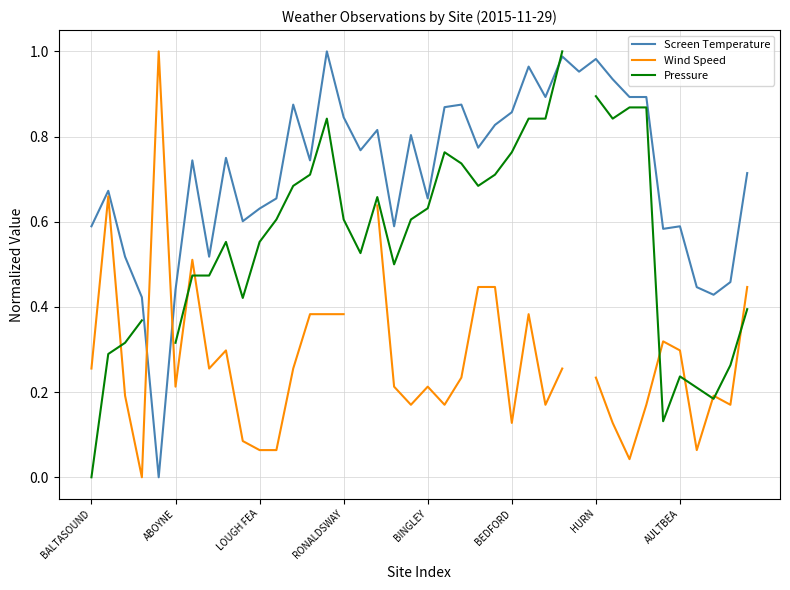

At how many categories does at least one series exceed 0?

40